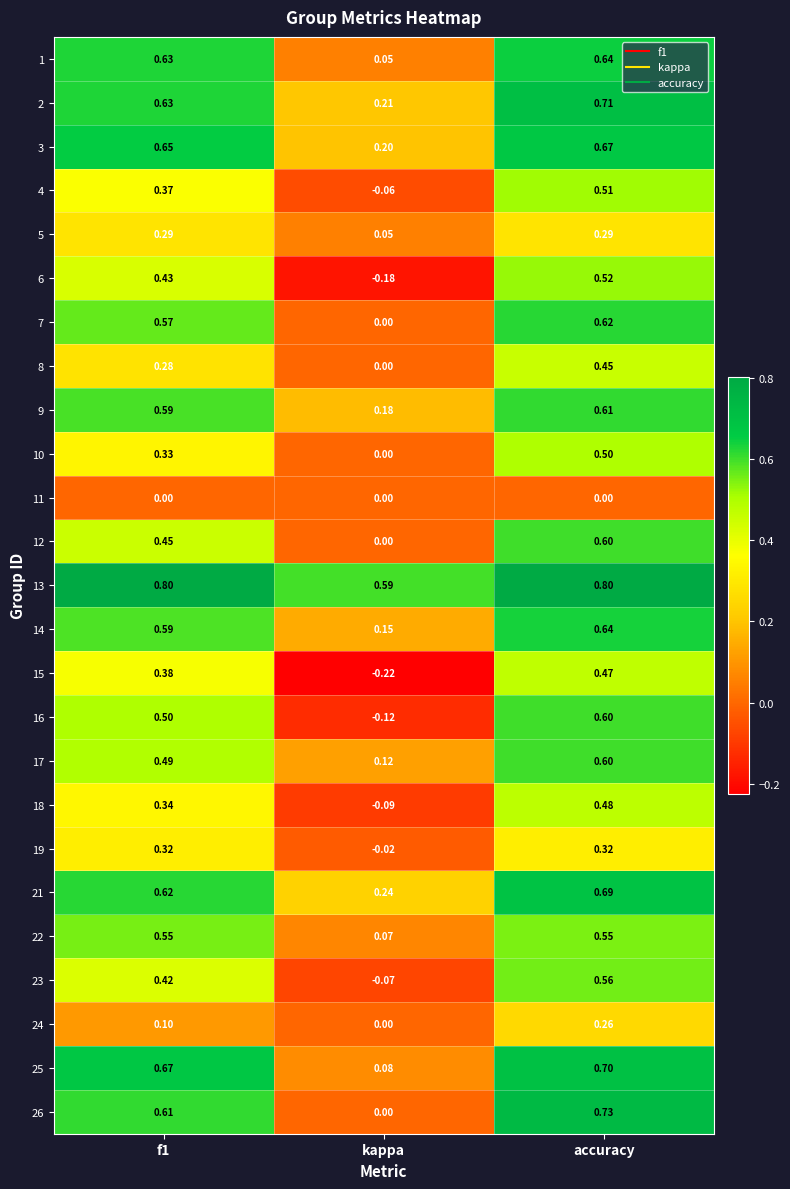

Where is 4 nearest to the value 0?

kappa